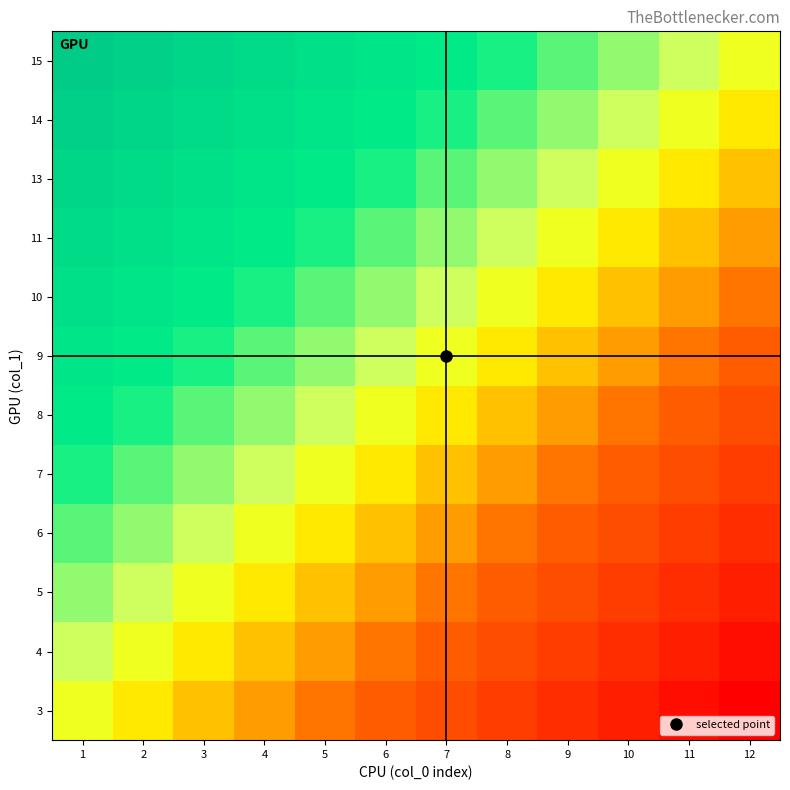

What is the total value across all series at 7?

5.7